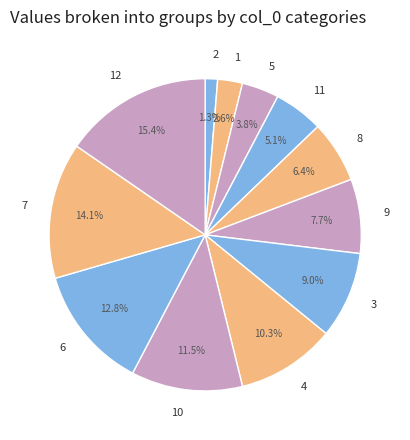

Rank the categories by value from lowest to highest.

2, 1, 5, 11, 8, 9, 3, 4, 10, 6, 7, 12